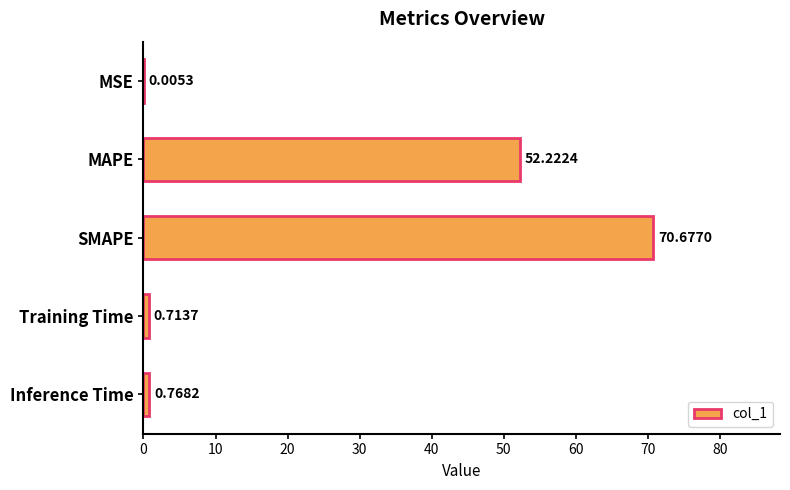

Are the bars horizontal?

Yes